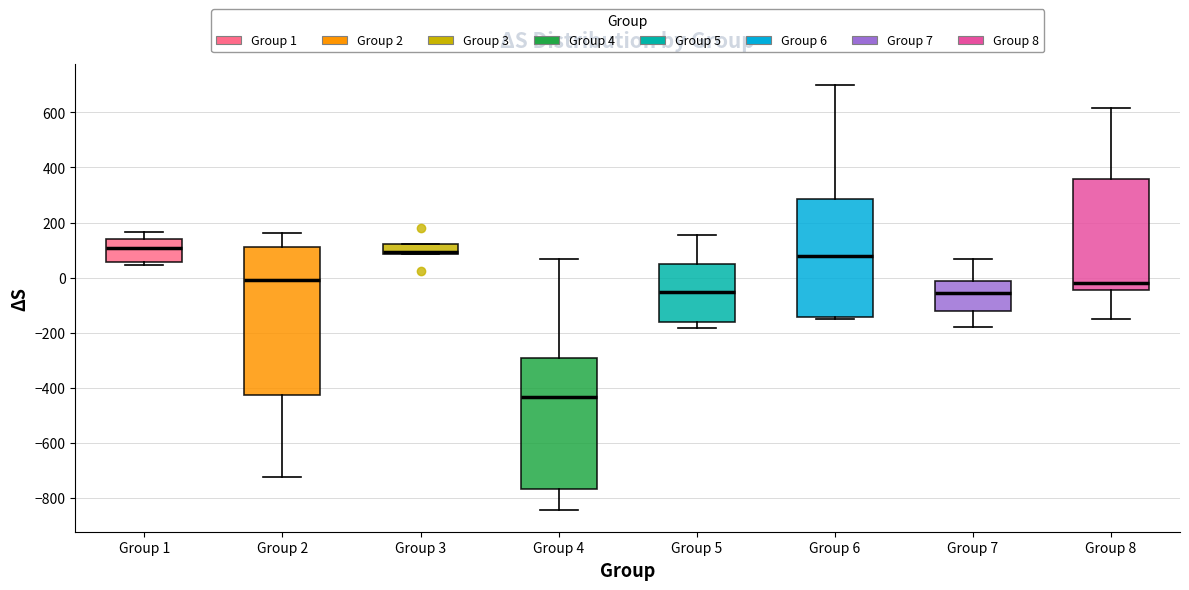

Reading left to right, read every box against the y-axis: the position of its median line, the range the box covers, and the ends of its whiskers. The values are not printed on the chart, so give them approximately, as read against the axis.

Group 1: median 100, box 60 to 140, whiskers 40 to 160
Group 2: median 0, box -420 to 120, whiskers -720 to 160
Group 3: median 100, box 80 to 120, whiskers 80 to 120
Group 4: median -440, box -760 to -300, whiskers -840 to 60
Group 5: median -60, box -160 to 40, whiskers -180 to 160
Group 6: median 80, box -140 to 280, whiskers -160 to 700
Group 7: median -60, box -120 to -20, whiskers -180 to 60
Group 8: median -20, box -40 to 360, whiskers -160 to 620